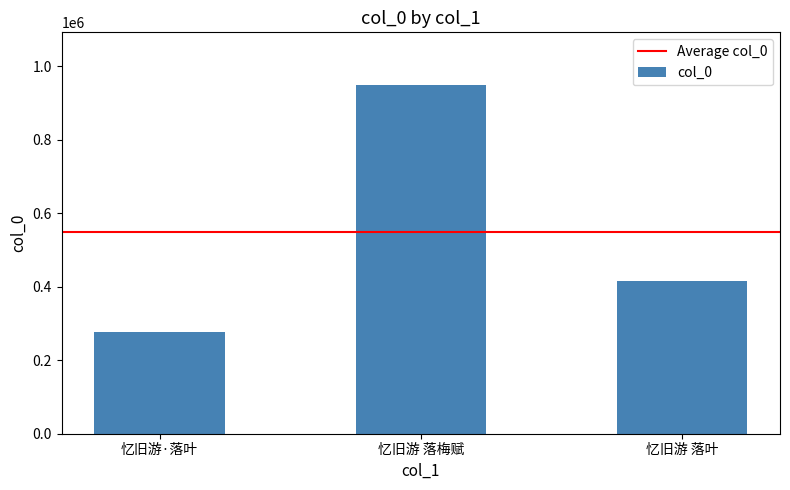

Count the number of categories in the chart.

3